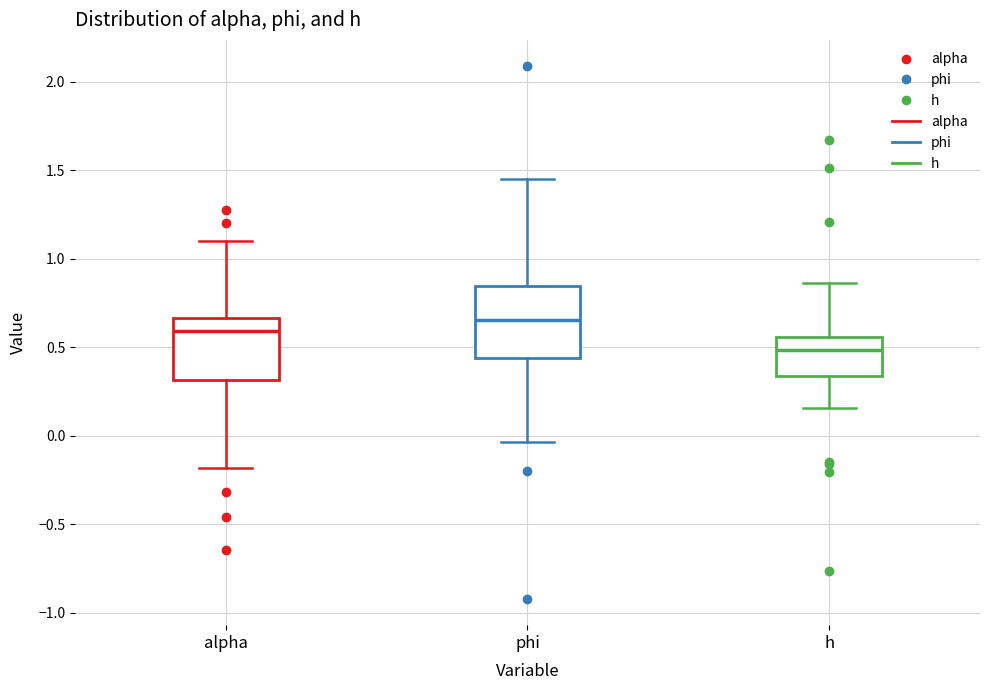

Comparing the boxes themselves (not the whiskers), which one is the tallest?

phi